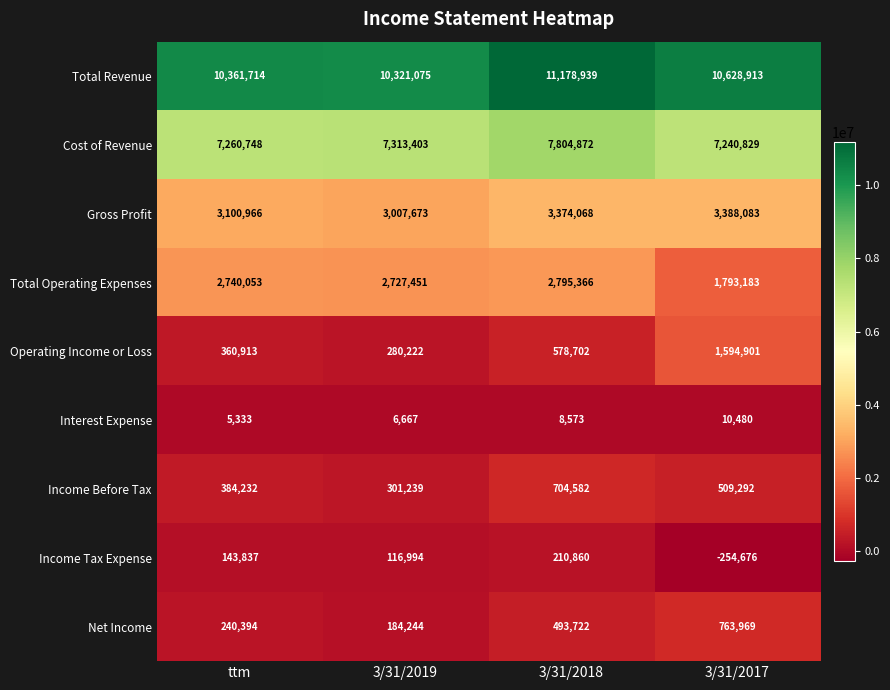

At which category is the sum across all series the highest?

3/31/2018